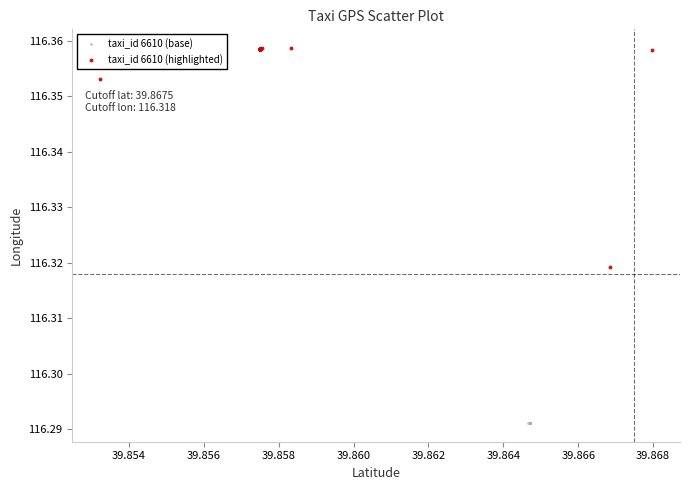

Which series reaches the minimum Y coordinate?

taxi_id 6610 (base)